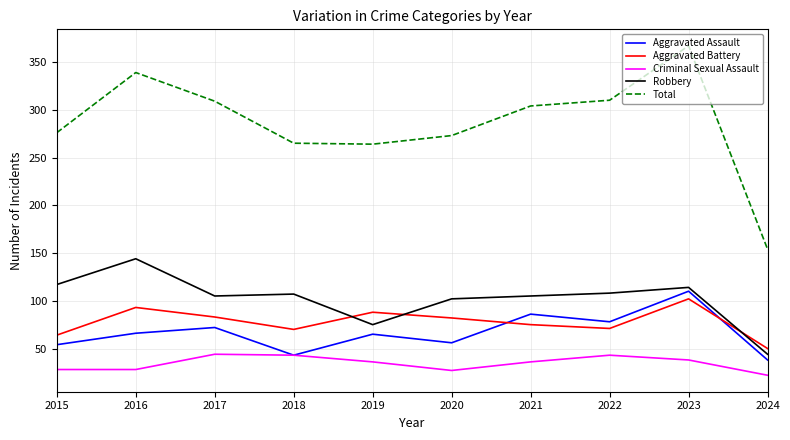

At which category does the chart reach its peak across all series?

2023